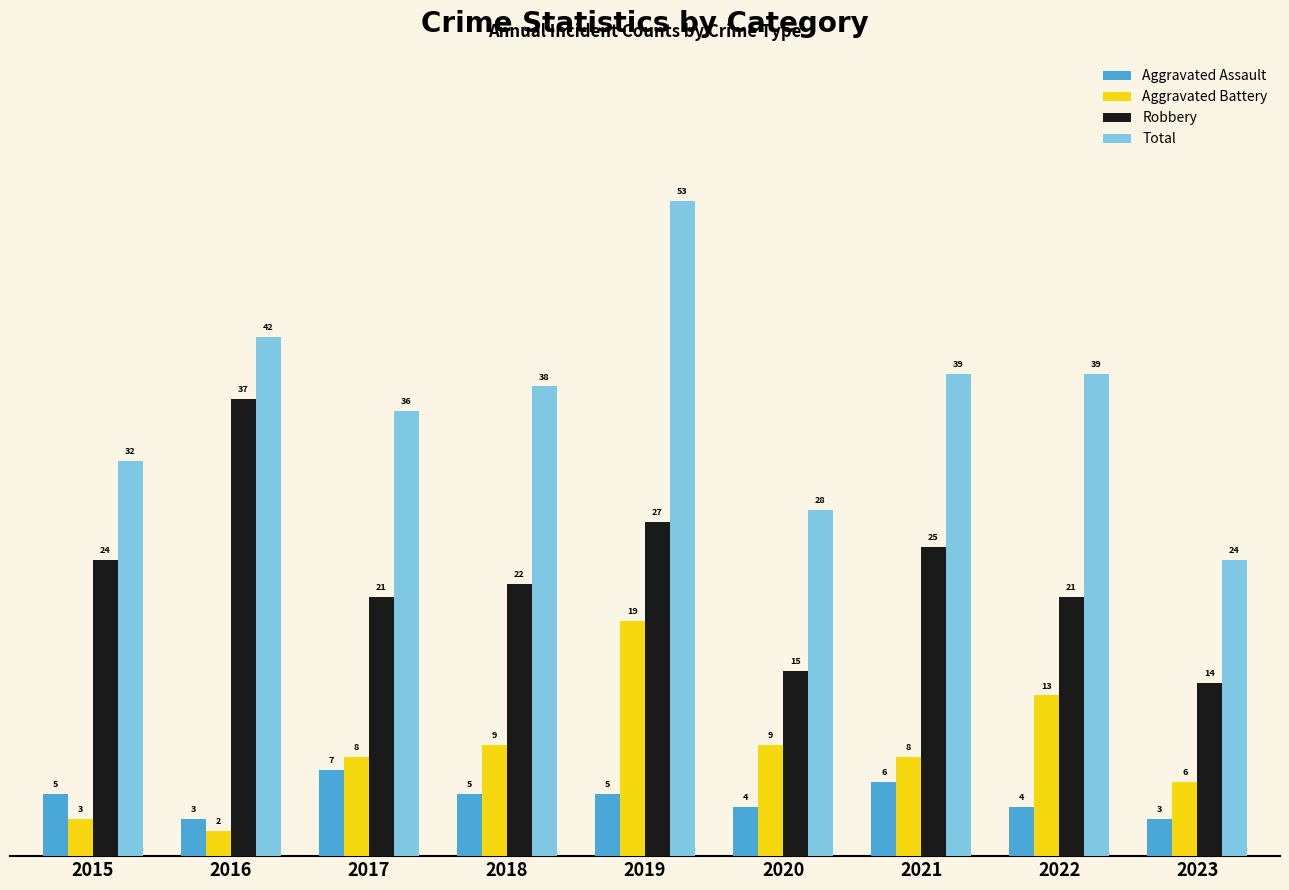

What is the average value of the Aggravated Assault series?

5